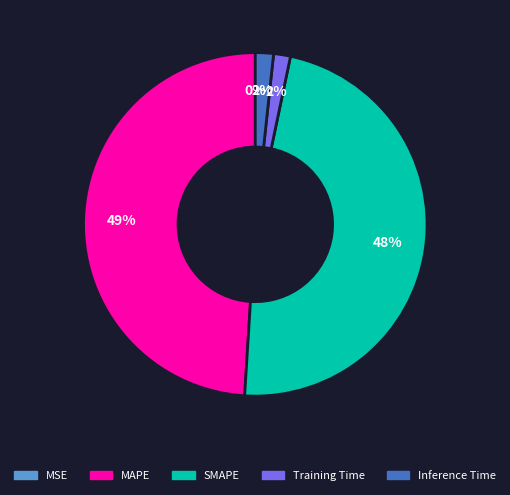

Combined, do Inference Time and SMAPE account for over 50%?

No